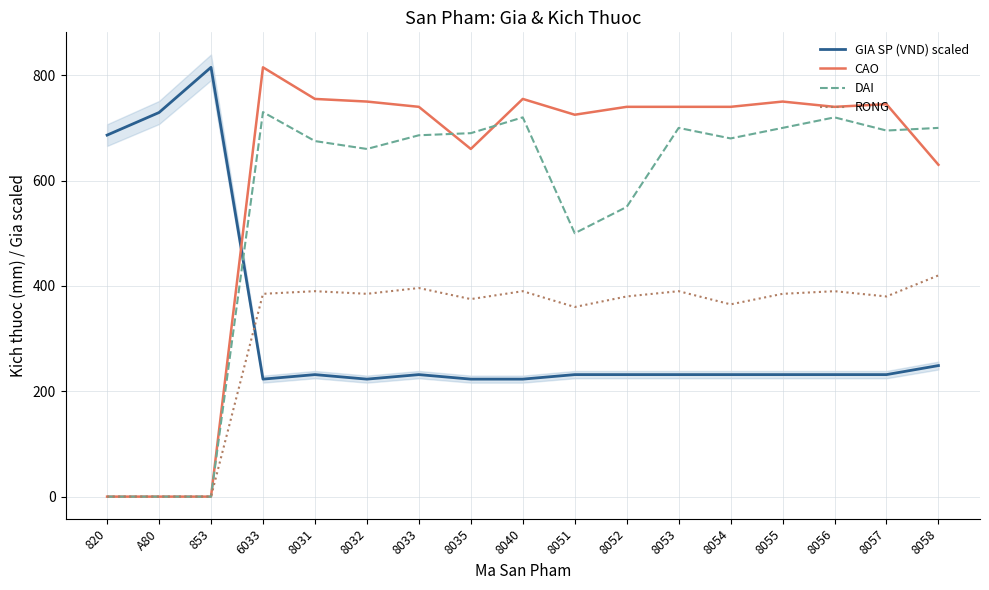

What is the difference between the maximum and second lowest values in the DAI series?

730.0